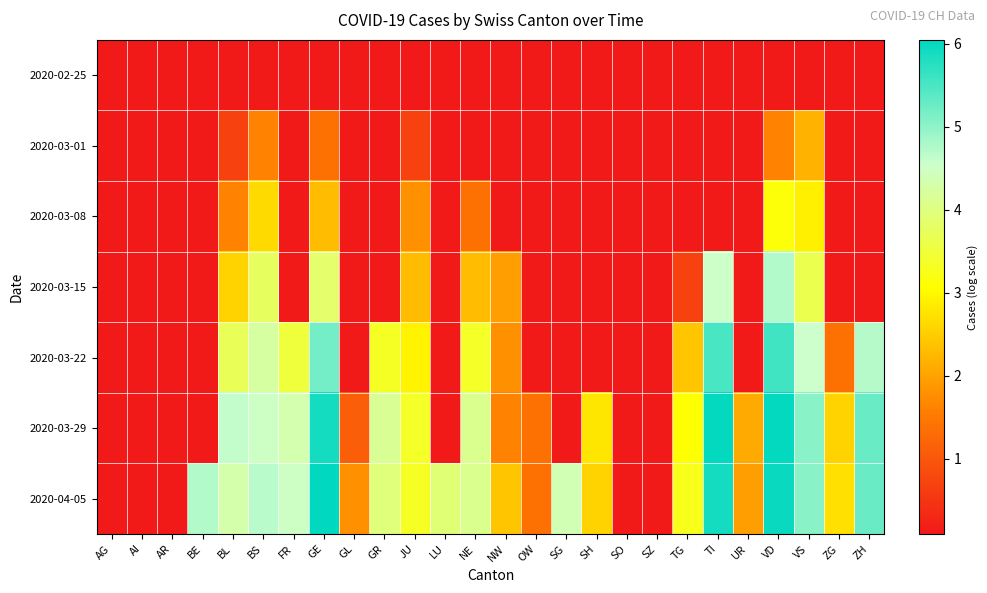

Which category has the lowest value across all series?

AG